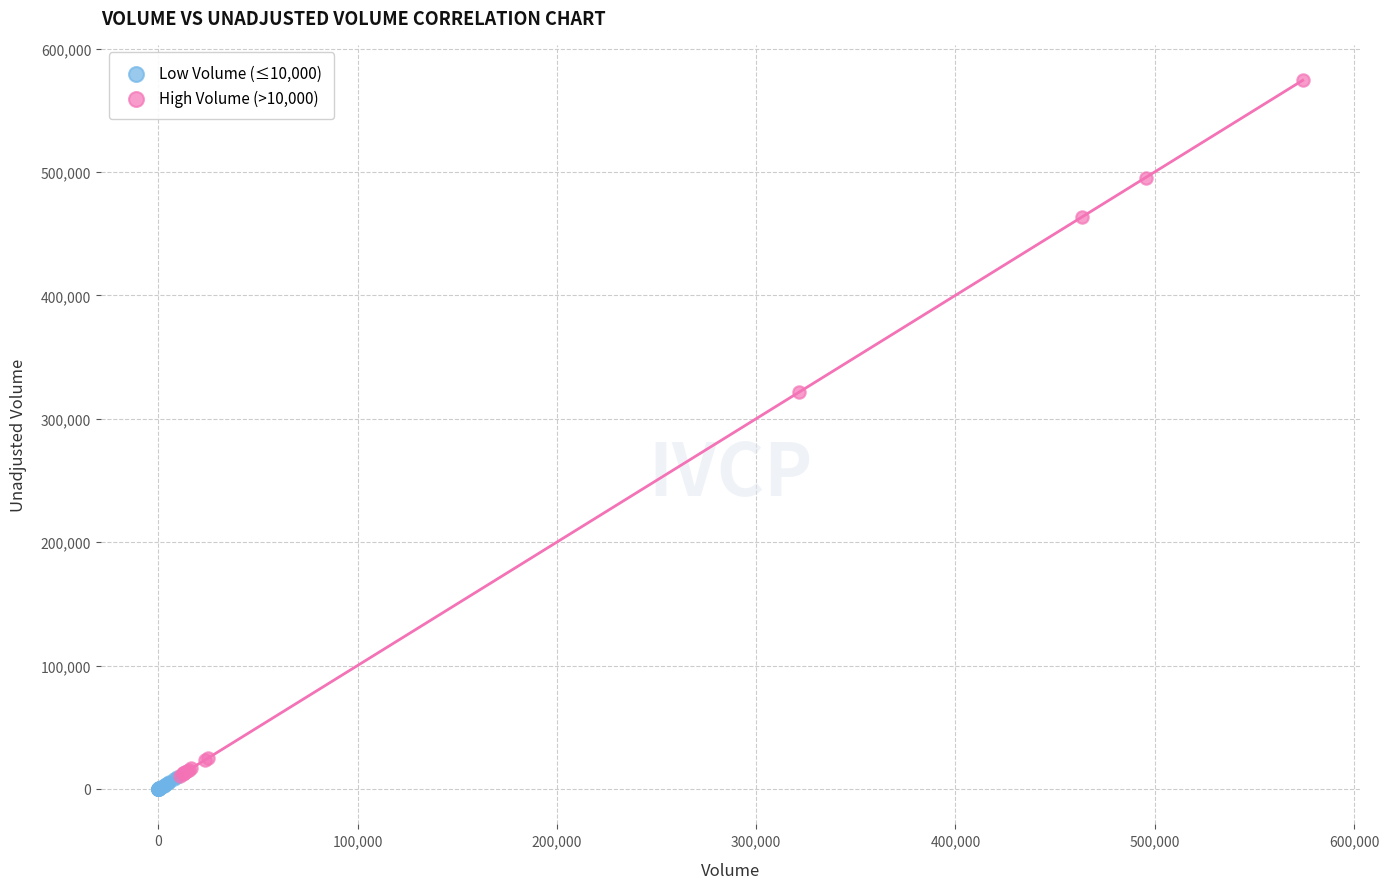

Which series has the widest spread of Y values?

High Volume (>10,000)